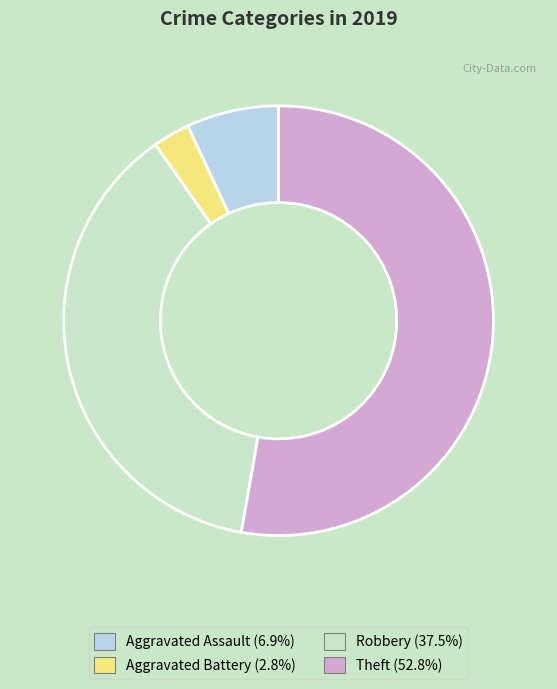

How much of the chart is everything except Robbery?

62.5%